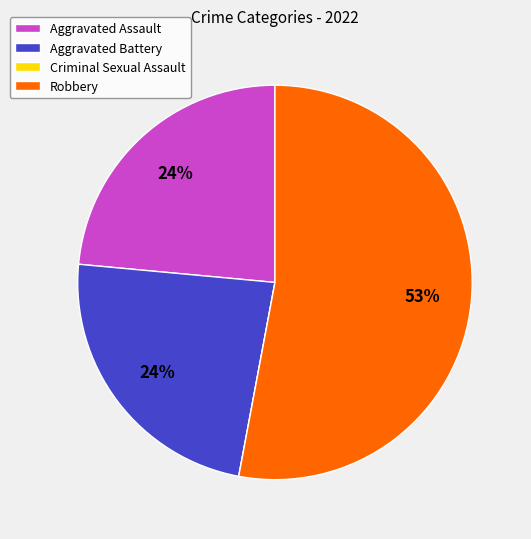

To the nearest percent, what percentage of the pie is Aggravated Battery?

24%